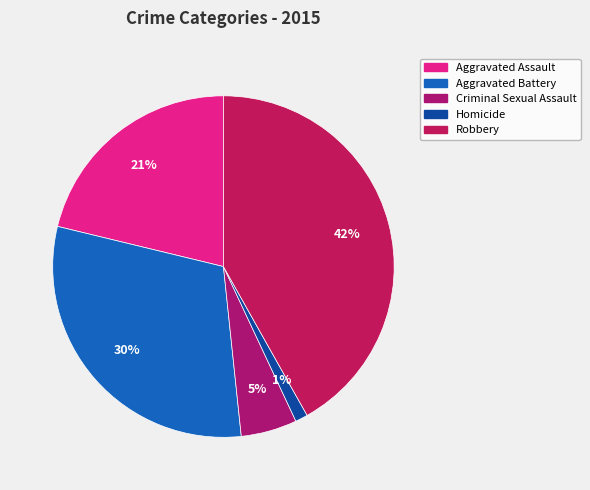

Is there any slice that represents more than half of the pie?

No